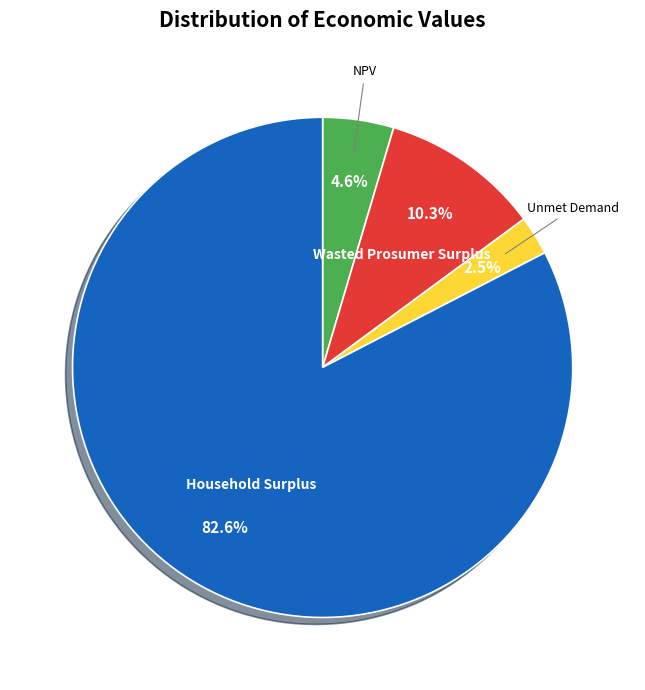

Rank the categories by value from highest to lowest.

Household Surplus, Wasted Prosumer Surplus, NPV, Unmet Demand